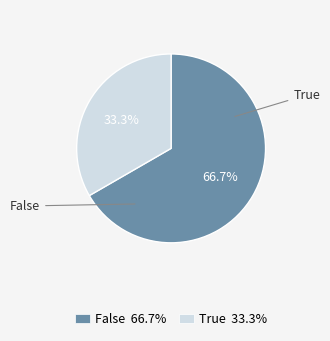

To the nearest percent, what is the combined percentage of True and False?

100%